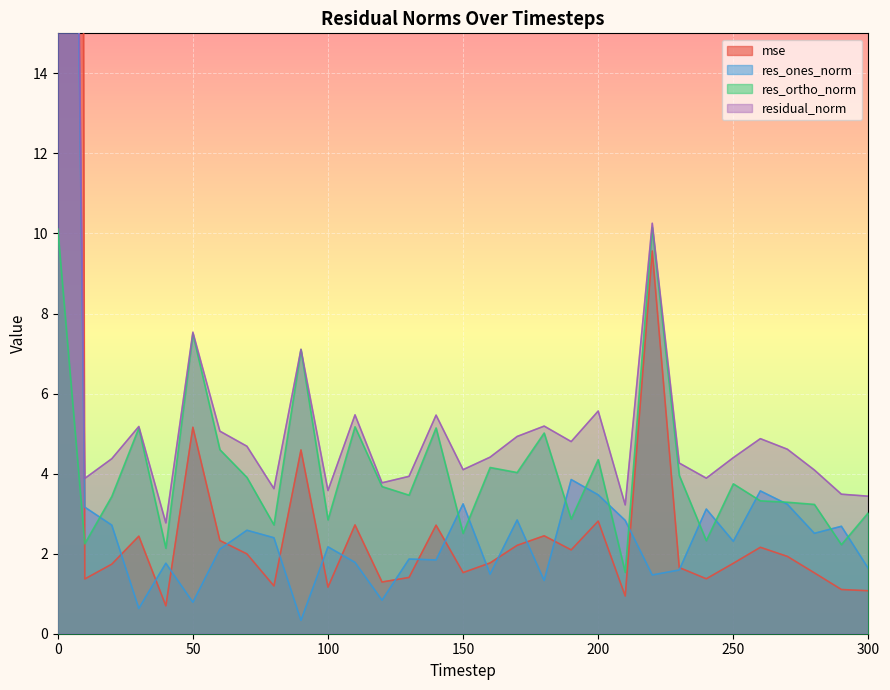

Reading left to right, transcribe all the data shown in this chart.

mse: 310.7	1.4	1.7	2.4	0.7	5.2	2.3	2.0	1.2	4.6	1.2	2.7	1.3	1.4	2.7	1.5	1.8	2.2	2.4	2.1	2.8	0.9	9.6	1.7	1.4	1.8	2.2	1.9	1.5	1.1	1.1
res_ones_norm: 57.6	3.2	2.7	0.6	1.8	0.8	2.1	2.6	2.4	0.3	2.2	1.8	0.8	1.9	1.8	3.2	1.5	2.8	1.3	3.9	3.5	2.8	1.5	1.6	3.1	2.3	3.6	3.2	2.5	2.7	1.6
res_ortho_norm: 10.1	2.2	3.4	5.1	2.1	7.5	4.6	3.9	2.7	7.1	2.8	5.2	3.7	3.5	5.1	2.5	4.2	4.0	5.0	2.9	4.3	1.5	10.1	4.0	2.3	3.7	3.3	3.3	3.2	2.2	3.0
residual_norm: 58.5	3.9	4.4	5.2	2.8	7.5	5.1	4.7	3.6	7.1	3.6	5.5	3.8	3.9	5.5	4.1	4.4	4.9	5.2	4.8	5.6	3.2	10.3	4.3	3.9	4.4	4.9	4.6	4.1	3.5	3.4